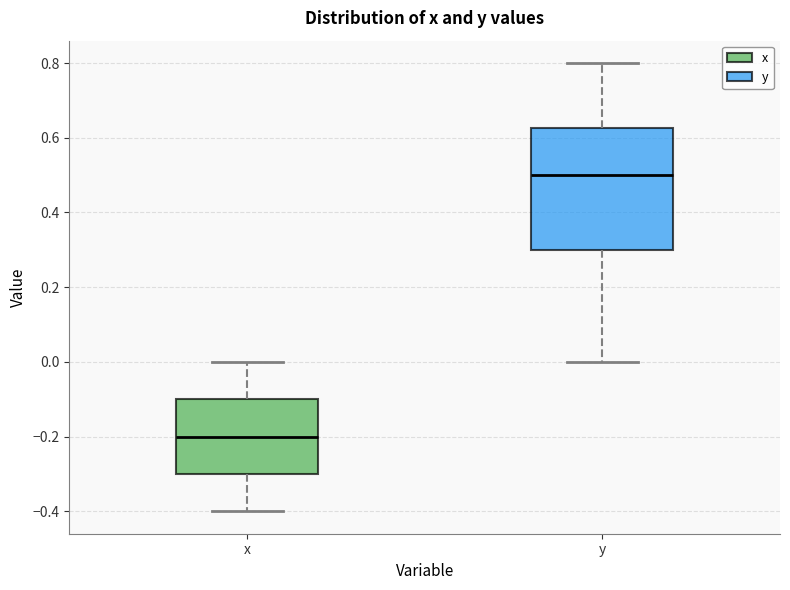

Which box's median line is the lowest?

x